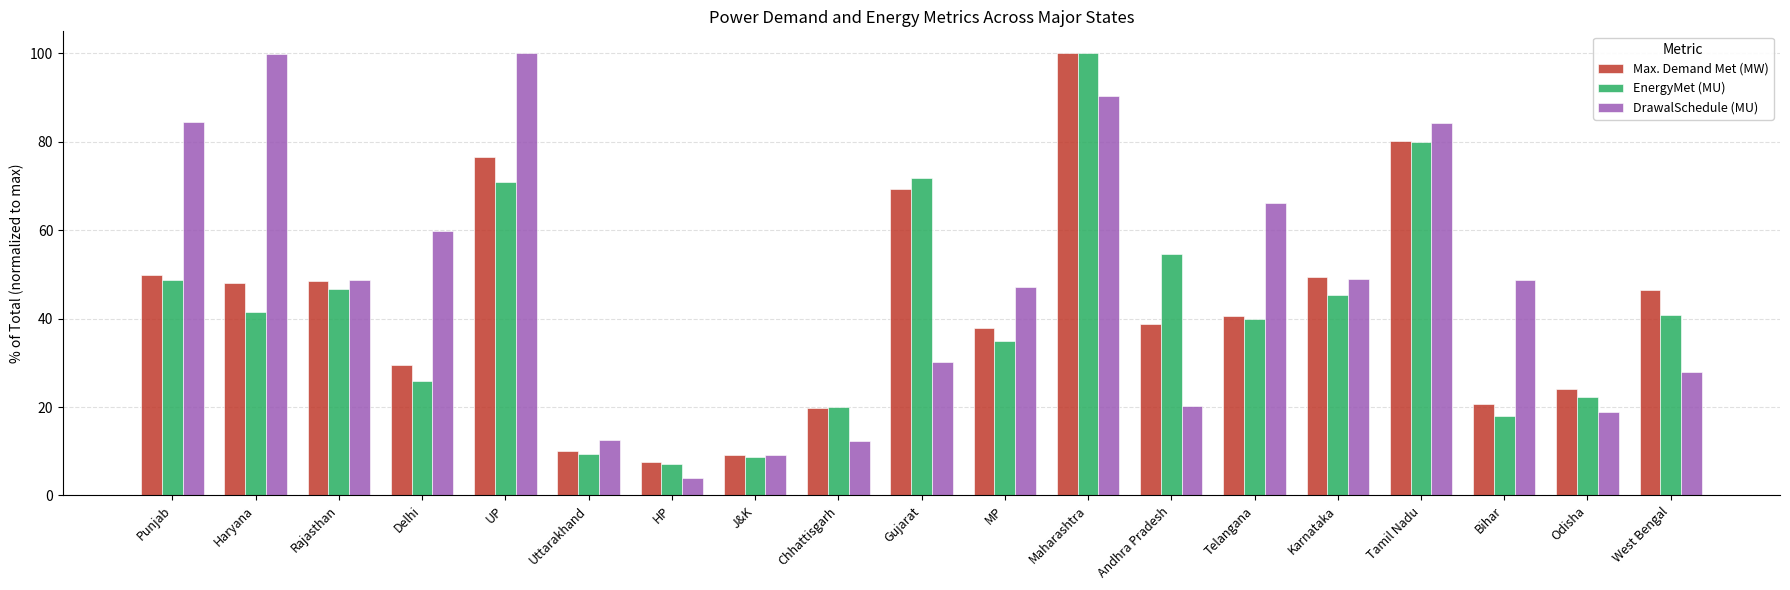

How many data points does each series have?

19